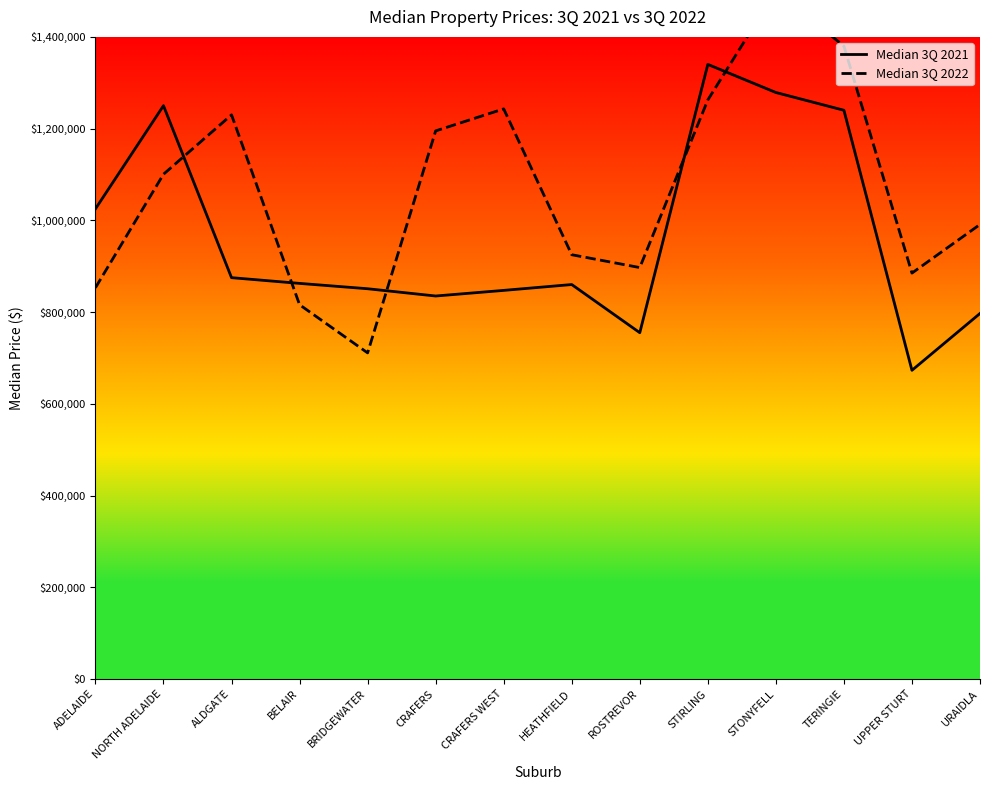

What are all the series names shown in the legend?

Median 3Q 2021, Median 3Q 2022